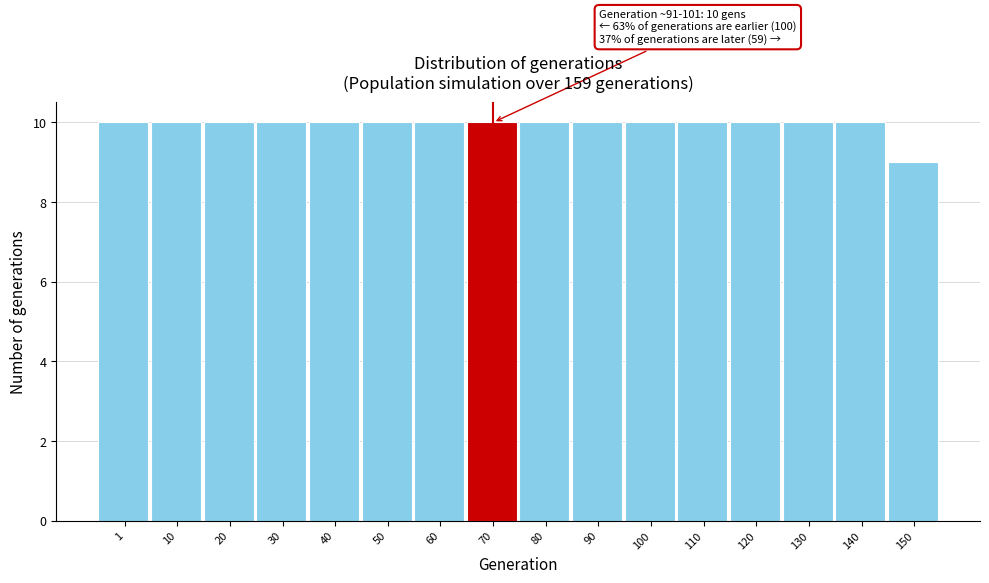

Reading right to left, extract all data points from this chart.

150=9	140=10	130=10	120=10	110=10	100=10	90=10	80=10	70=10	60=10	50=10	40=10	30=10	20=10	10=10	1=10